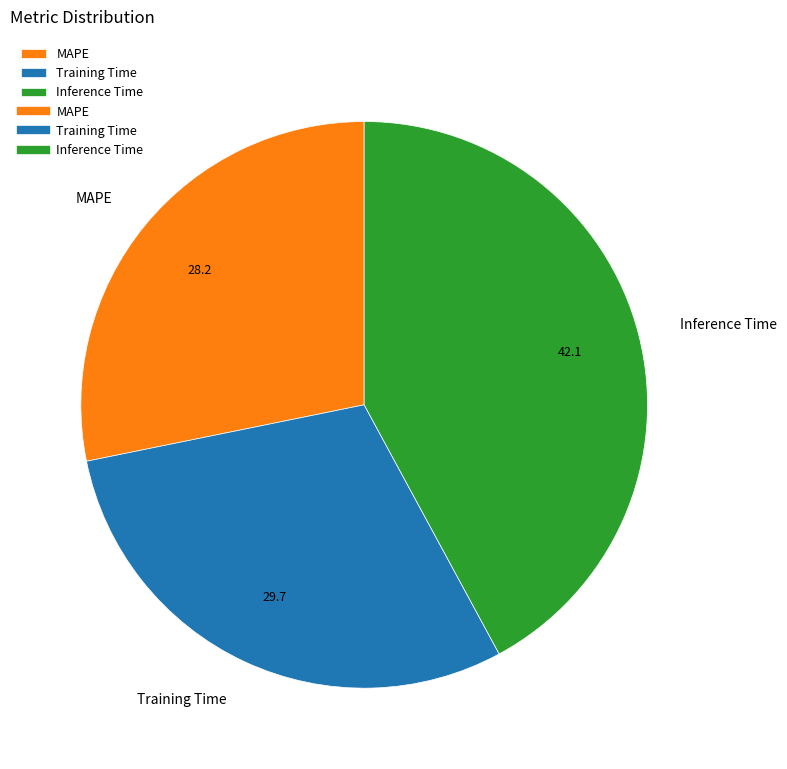

Is the sum of Inference Time and Training Time greater than half?

Yes